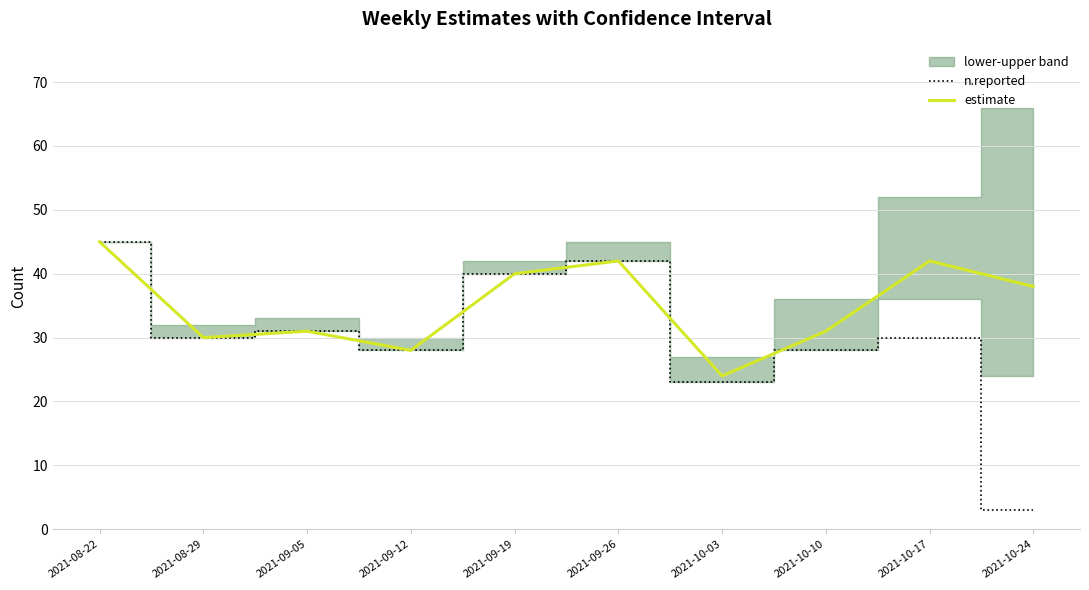

True or false: estimate and n.reported cross at least once.

False